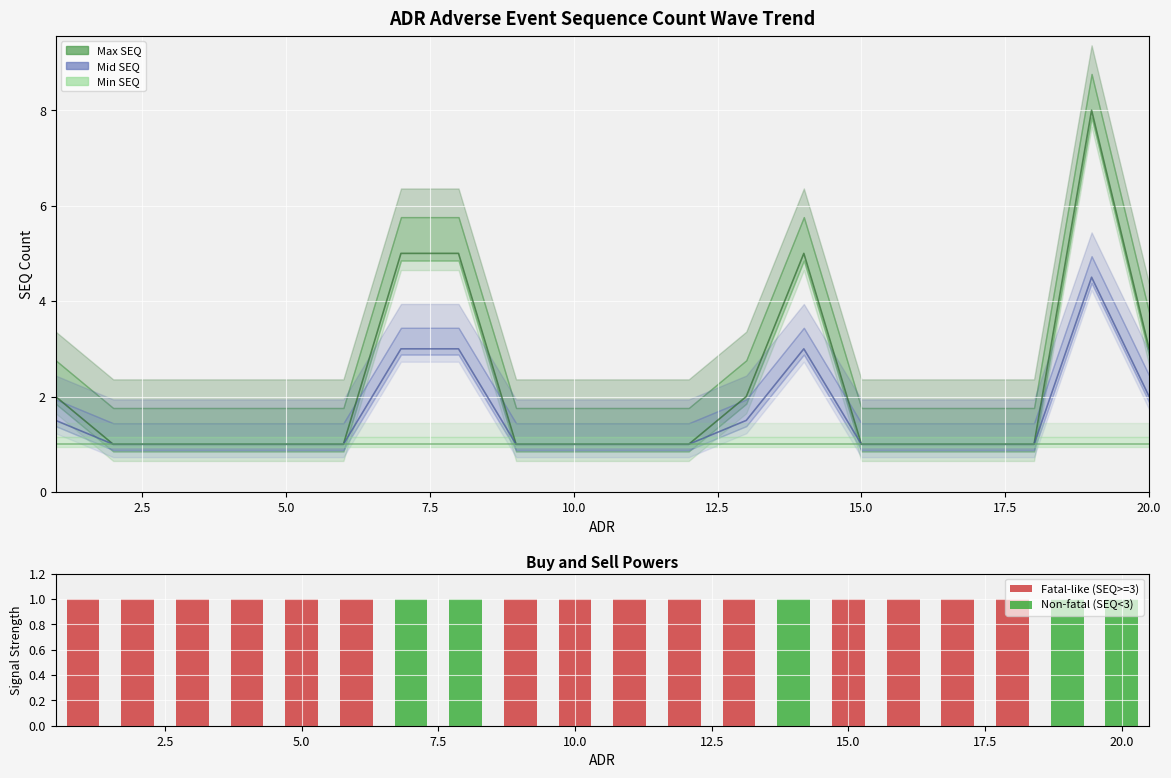

Reading right to left, transcribe all the data shown in this chart.

Fatal-like (SEQ>=3): 0	0	1	1	1	1	0	1	1	1	1	1	0	0	1	1	1	1	1	1
Non-fatal (SEQ<3): 1	1	0	0	0	0	1	0	0	0	0	0	1	1	0	0	0	0	0	0